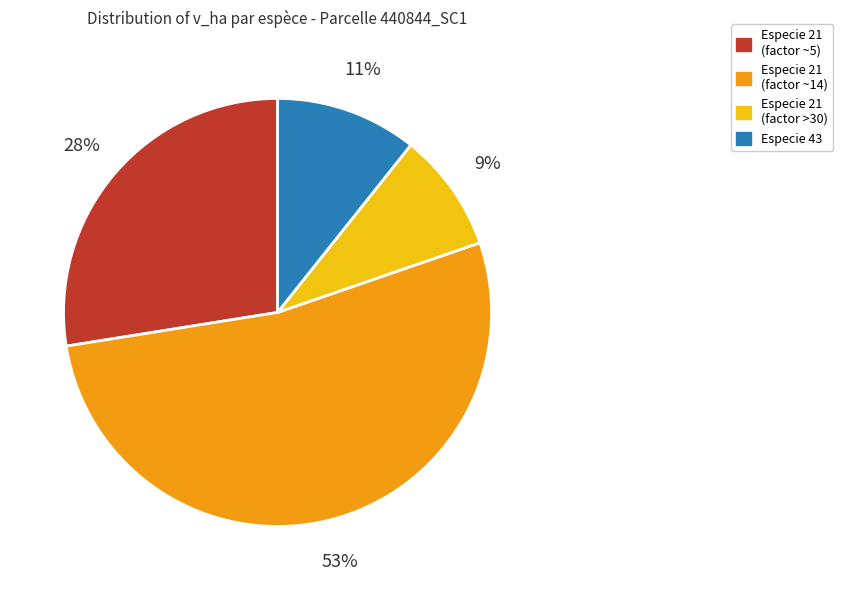

The Especie 21 (factor ~14) slice represents 53% of the pie. True or false?

True